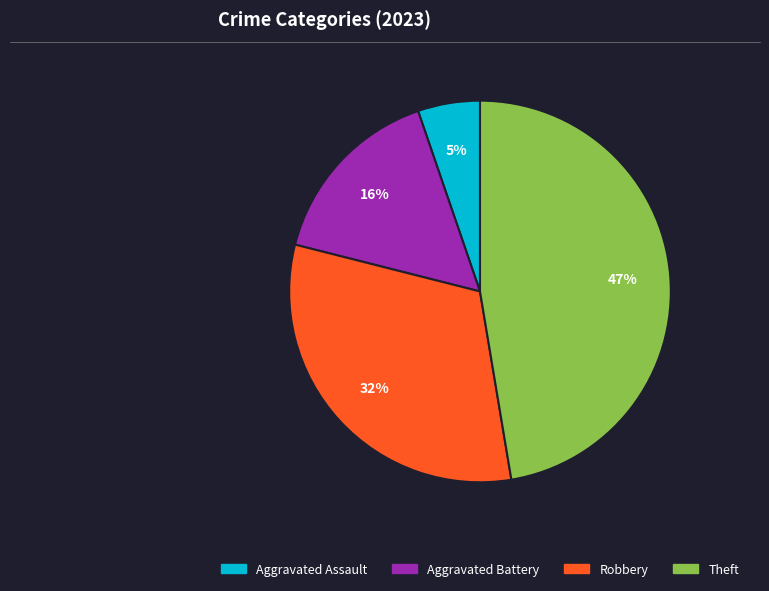

Is there any slice that represents more than half of the pie?

No